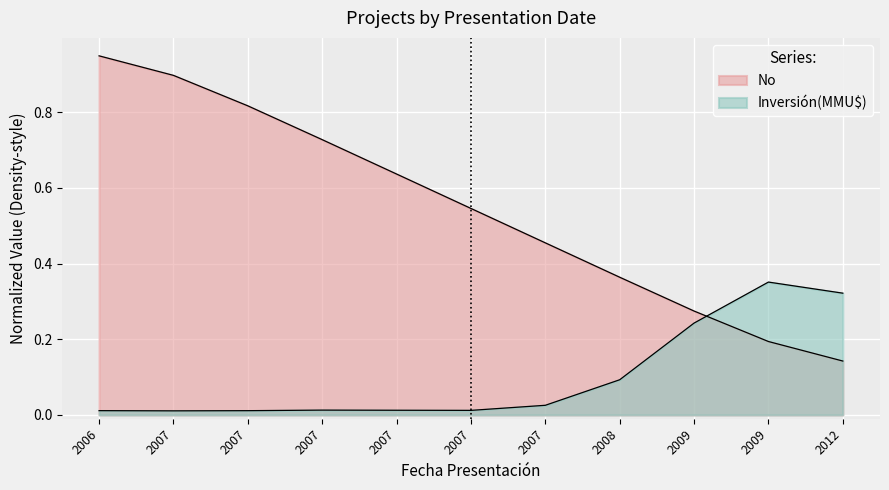

What is the difference between the values at 2007-10-08 and 2007-01-12?

0.4